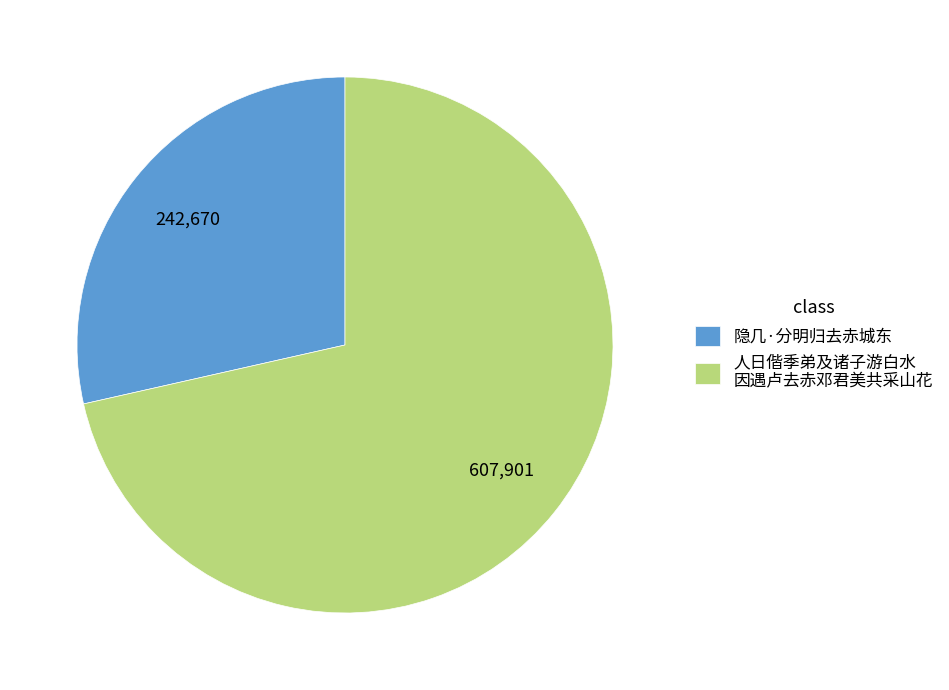

The 隐几·分明归去赤城东 slice represents 29% of the pie. True or false?

True